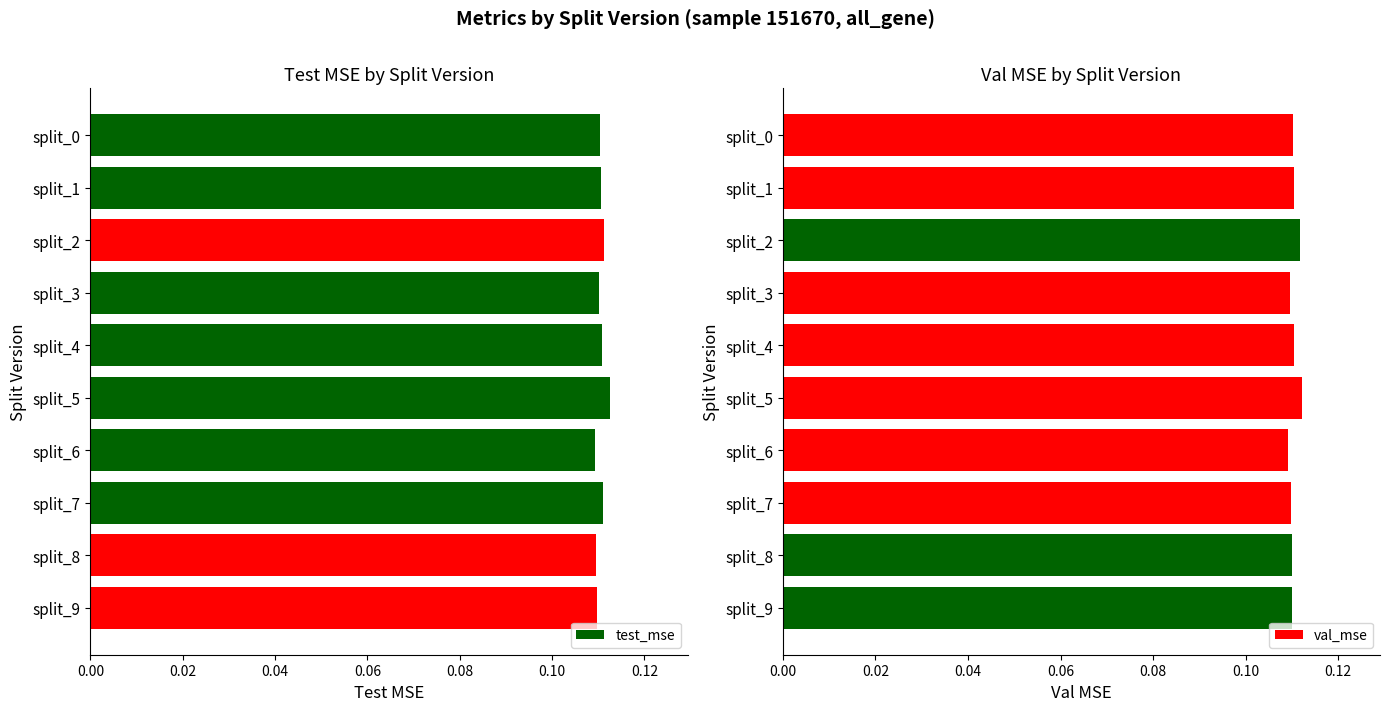

Is it true that test_mse equals 0.2 at split_6?

False